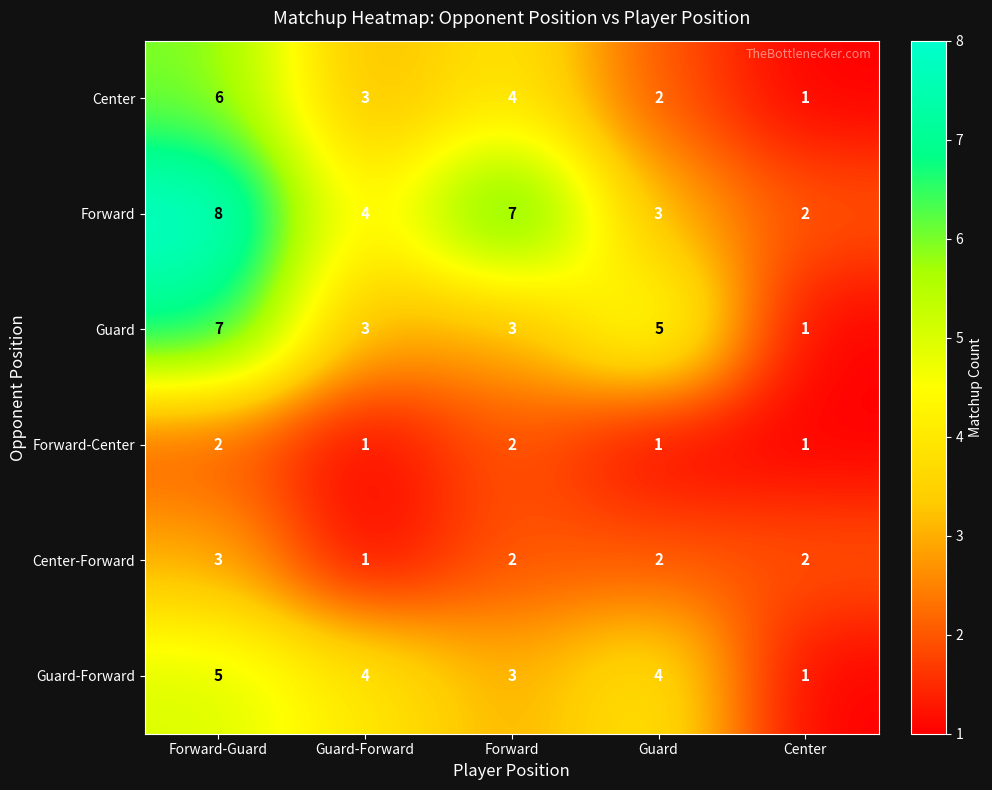

What is the sum of the Center-Forward values at Guard-Forward and Guard?

3